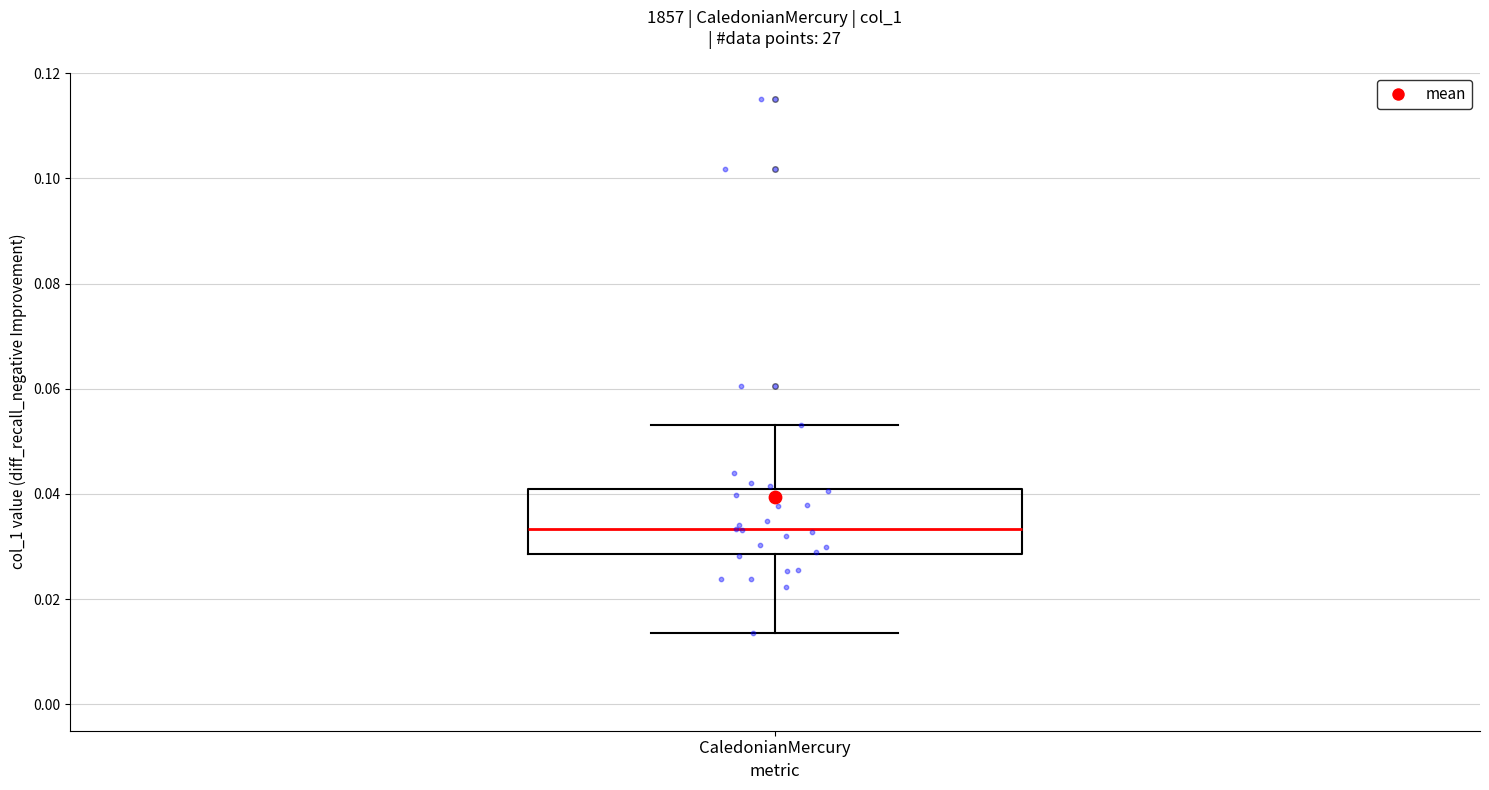

Read this box plot against the y-axis: the position of the median line, the range covered by the box, and the ends of both whiskers. The values are not printed on the chart, so give them approximately, as read against the axis.

median 0.034, box 0.028 to 0.040, whiskers 0.014 to 0.054